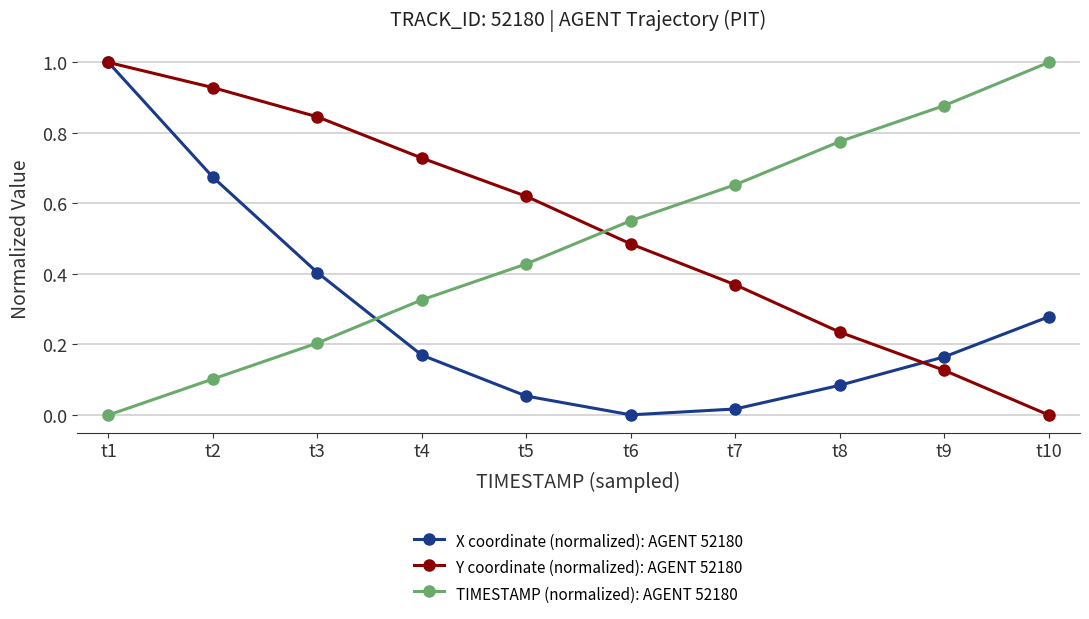

True or false: TIMESTAMP (normalized): AGENT 52180 and X coordinate (normalized): AGENT 52180 cross at least once.

True